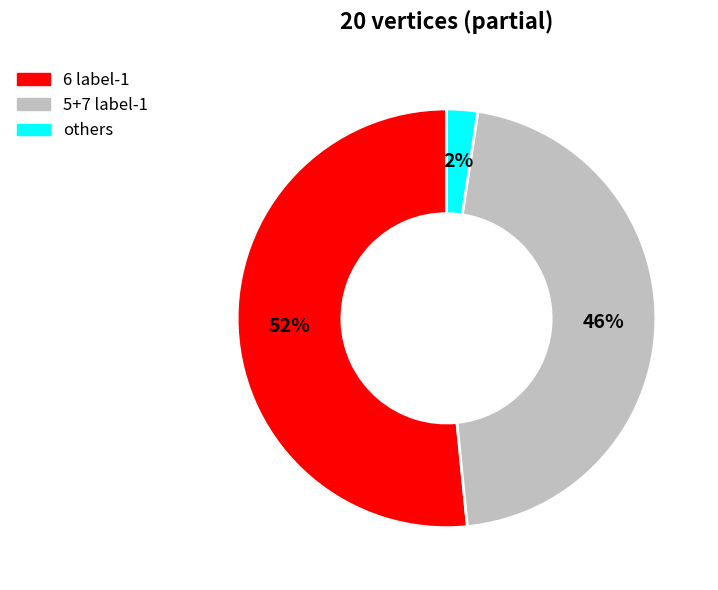

Combined, do 5+7 label-1 and 6 label-1 account for over 50%?

Yes